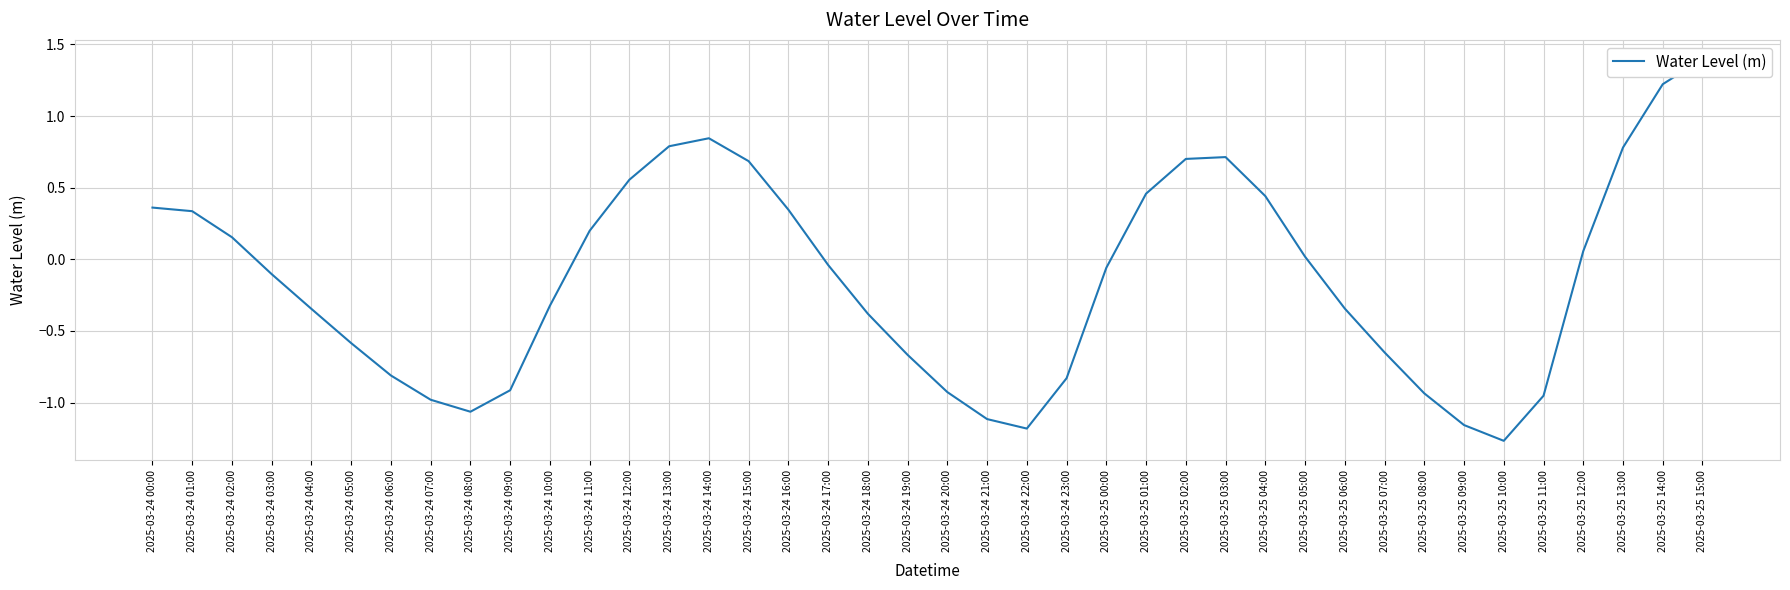

Between 2025-03-24 12:00 and 2025-03-24 15:00, which is larger?

2025-03-24 15:00